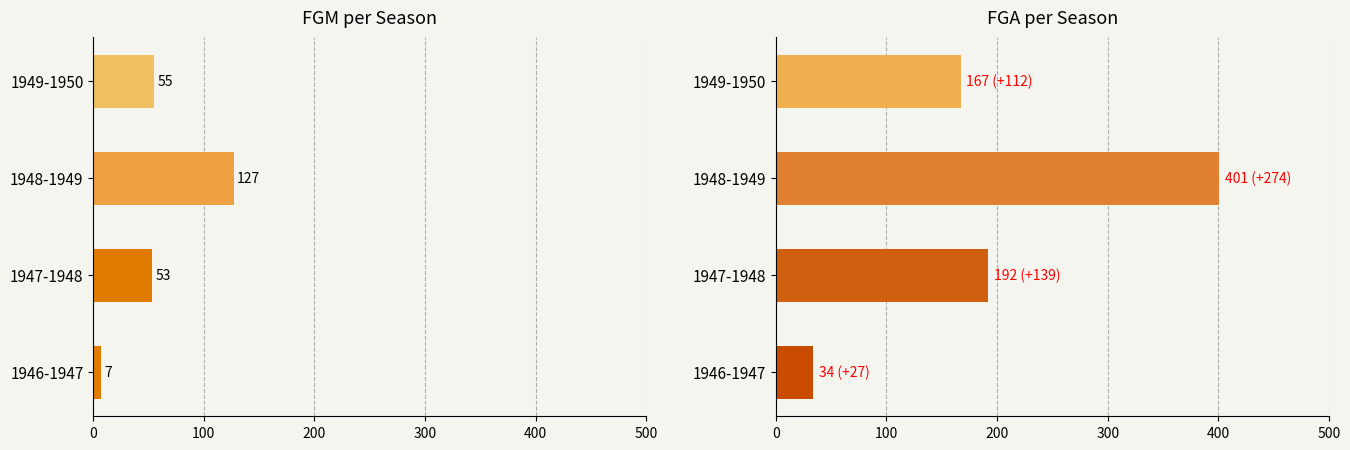

How many groups of bars are there?

4